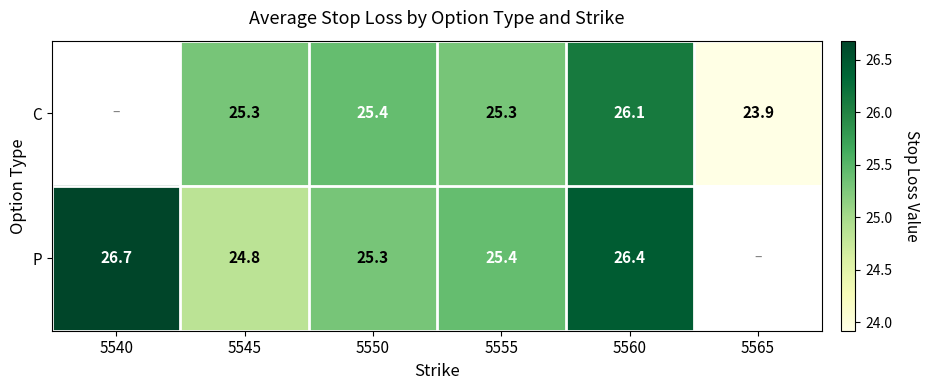

The value of P at 5555 is 9.2. True or false?

False